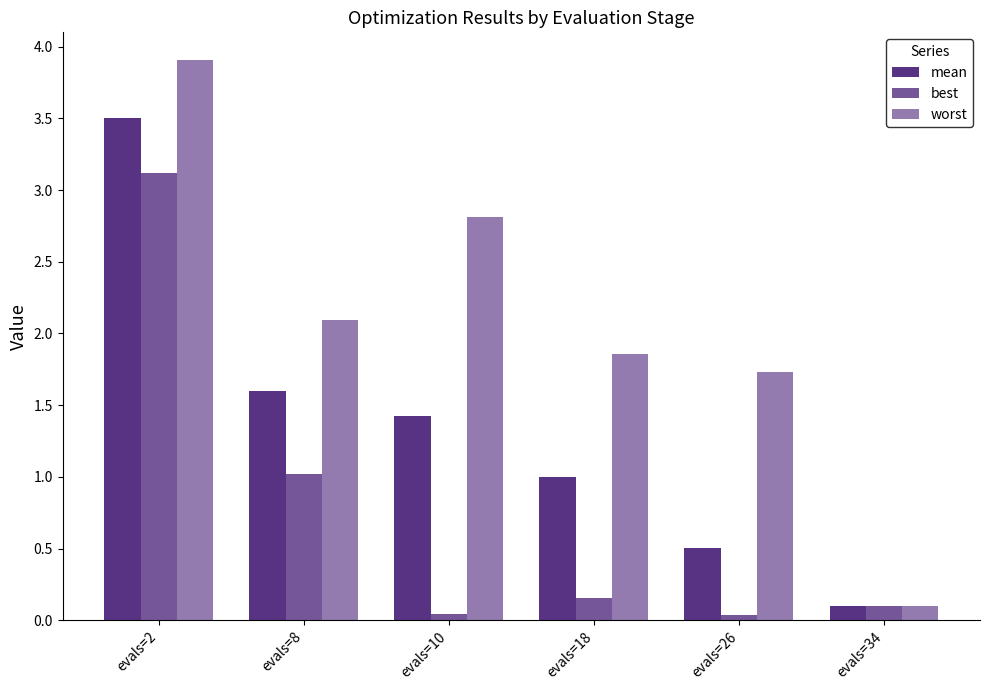

Which label corresponds to the largest value in the chart?

evals=2